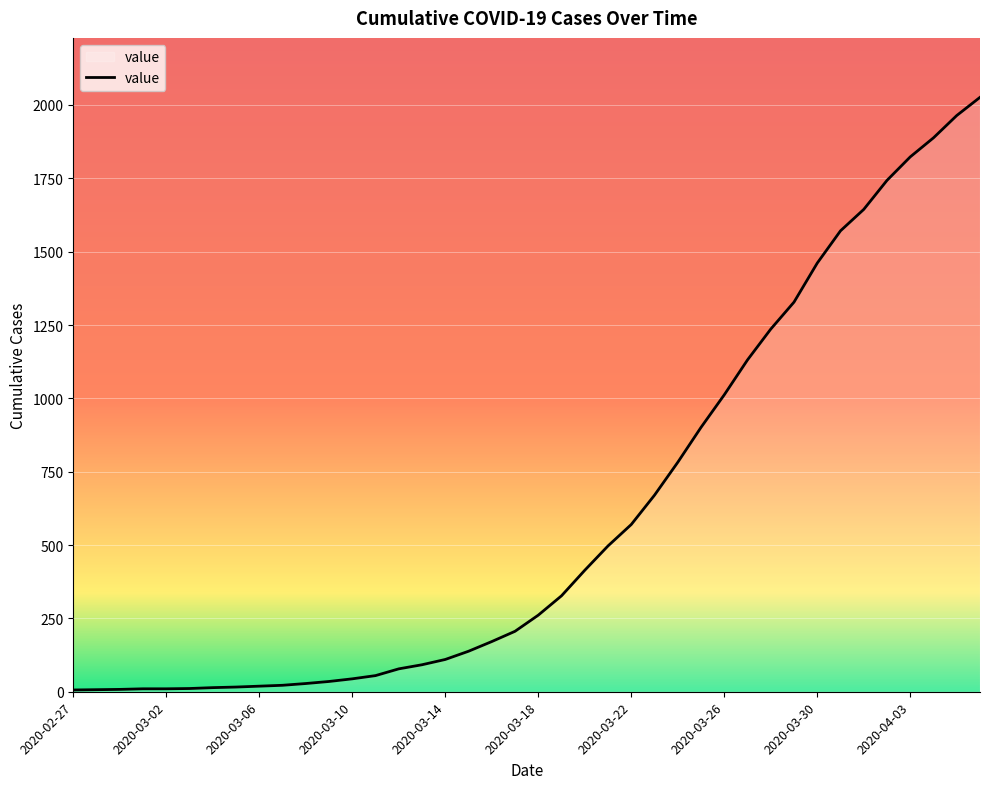

What is the maximum value shown in the chart?

2026